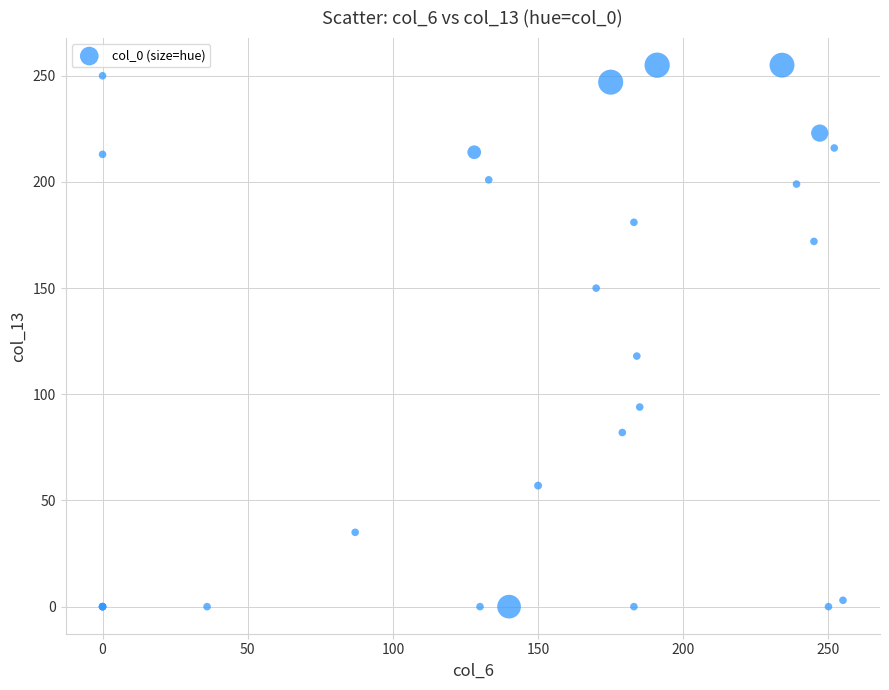

What Y value in the scatter plot is closest to 127?

118